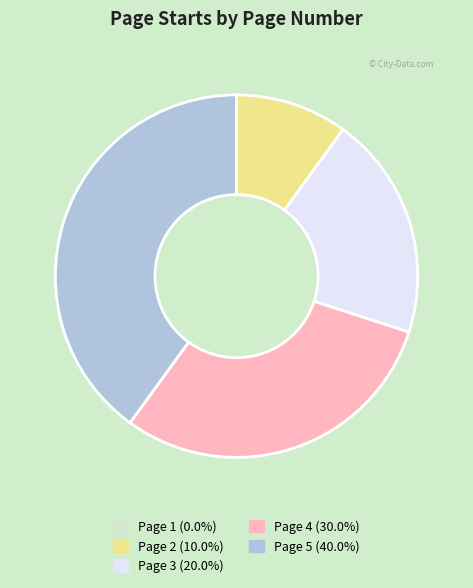

Is the sum of Page 2 and Page 3 greater than half?

No